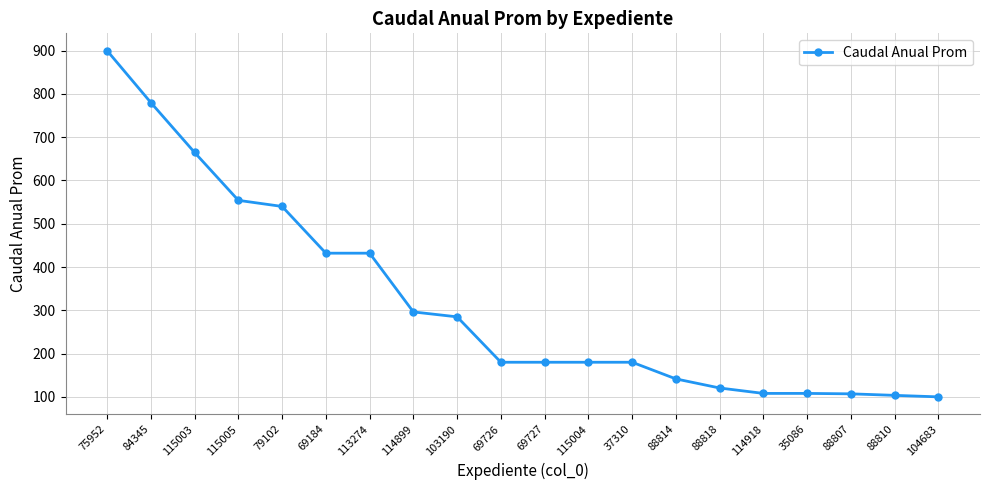

What is the value of the 17th point from the left?

108.0